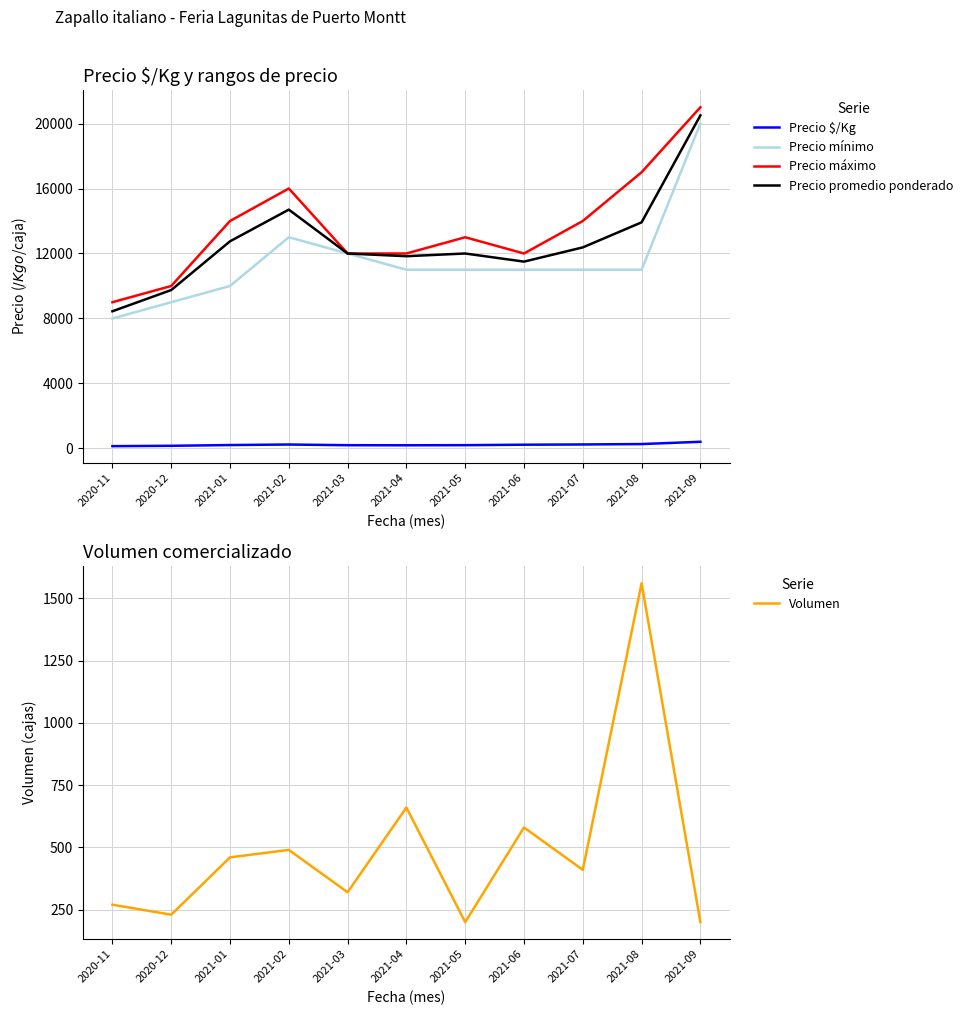

Reading left to right, extract all data points from this chart.

Precio $/Kg: 2020-11=141	2020-12=163	2021-01=209	2021-02=242	2021-03=200	2021-04=195	2021-05=202	2021-06=230	2021-07=245	2021-08=270	2021-09=410
Precio mínimo: 2020-11=8000	2020-12=9000	2021-01=10000	2021-02=13000	2021-03=12000	2021-04=11000	2021-05=11000	2021-06=11000	2021-07=11000	2021-08=11000	2021-09=20000
Precio máximo: 2020-11=9000	2020-12=10000	2021-01=14000	2021-02=16000	2021-03=12000	2021-04=12000	2021-05=13000	2021-06=12000	2021-07=14000	2021-08=17000	2021-09=21000
Precio promedio ponderado: 2020-11=8444	2020-12=9750	2021-01=12750	2021-02=14700	2021-03=12000	2021-04=11833	2021-05=12000	2021-06=11500	2021-07=12375	2021-08=13917	2021-09=20500
Volumen: 2020-11=270	2020-12=230	2021-01=460	2021-02=490	2021-03=320	2021-04=660	2021-05=200	2021-06=580	2021-07=410	2021-08=1560	2021-09=200